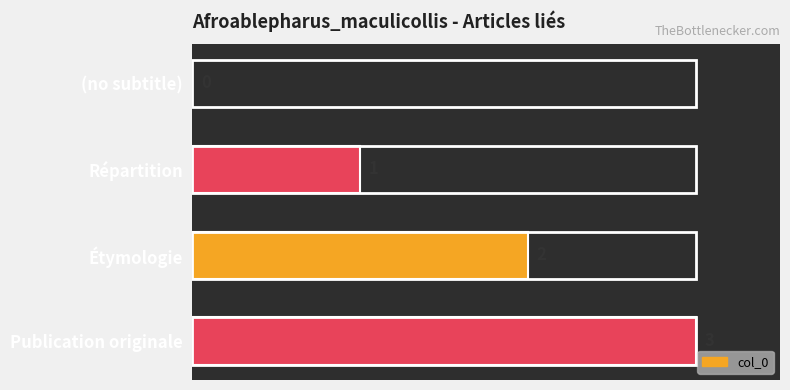

What is the sum of all values?

6